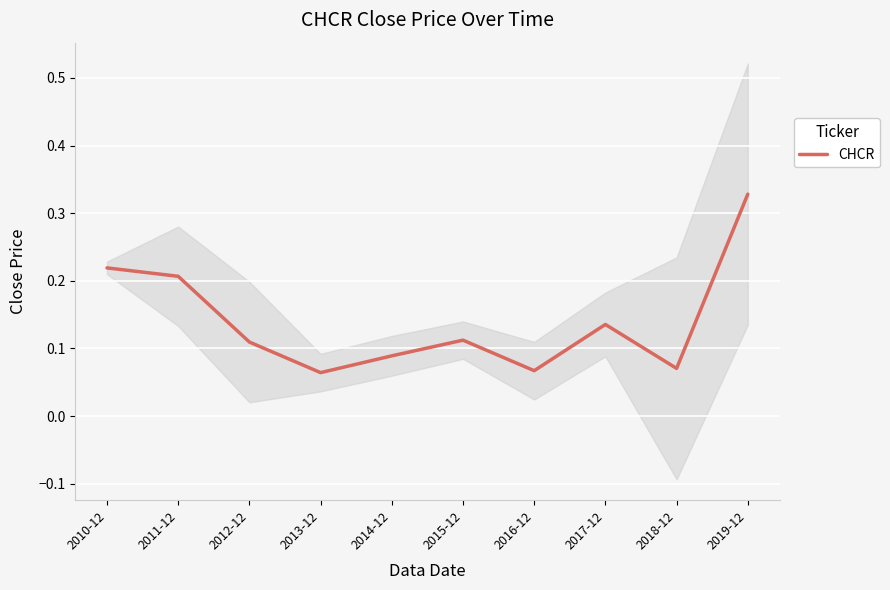

Is it true that the value at 2013-12 is 0.1?

False